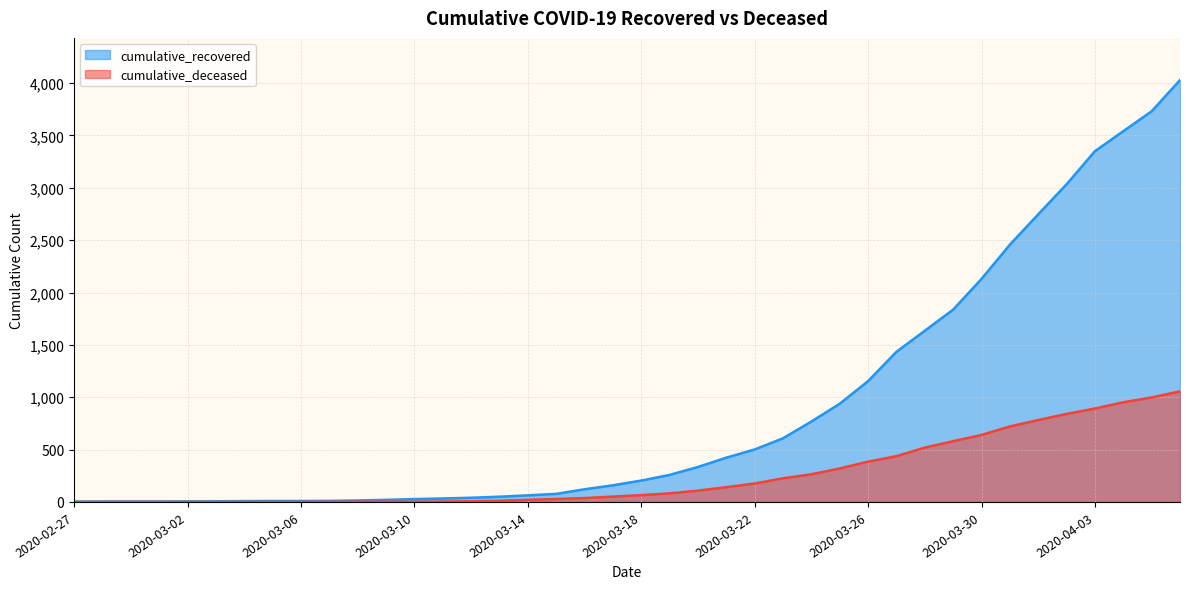

How many distinct data groups are displayed?

2